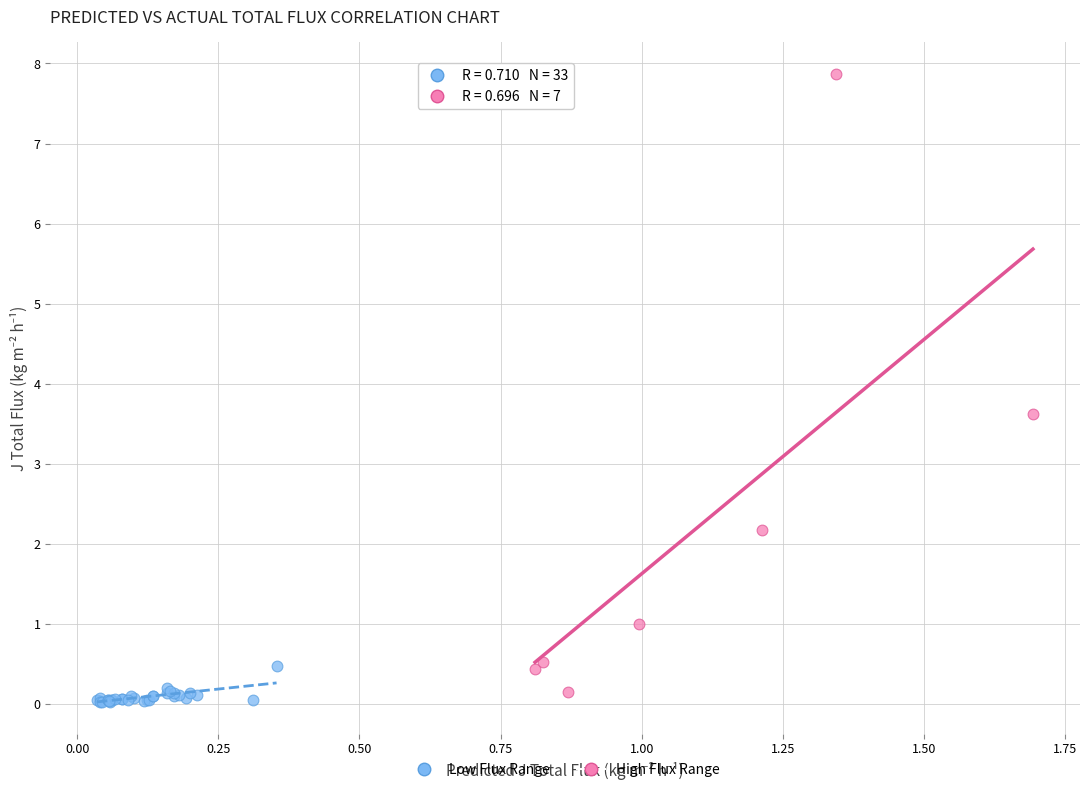

What are all the series names shown in the legend?

Low Flux Range, High Flux Range